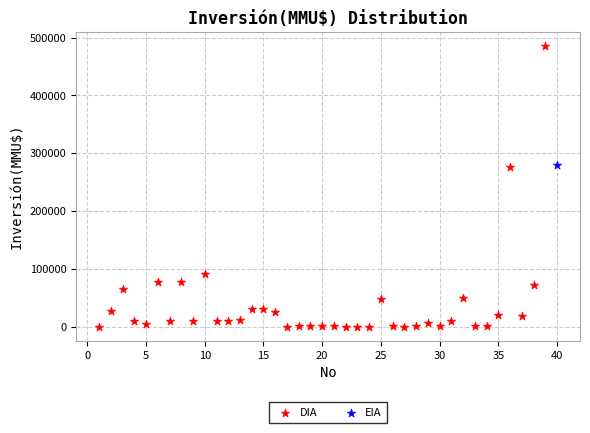

What are all the series names shown in the legend?

DIA, EIA